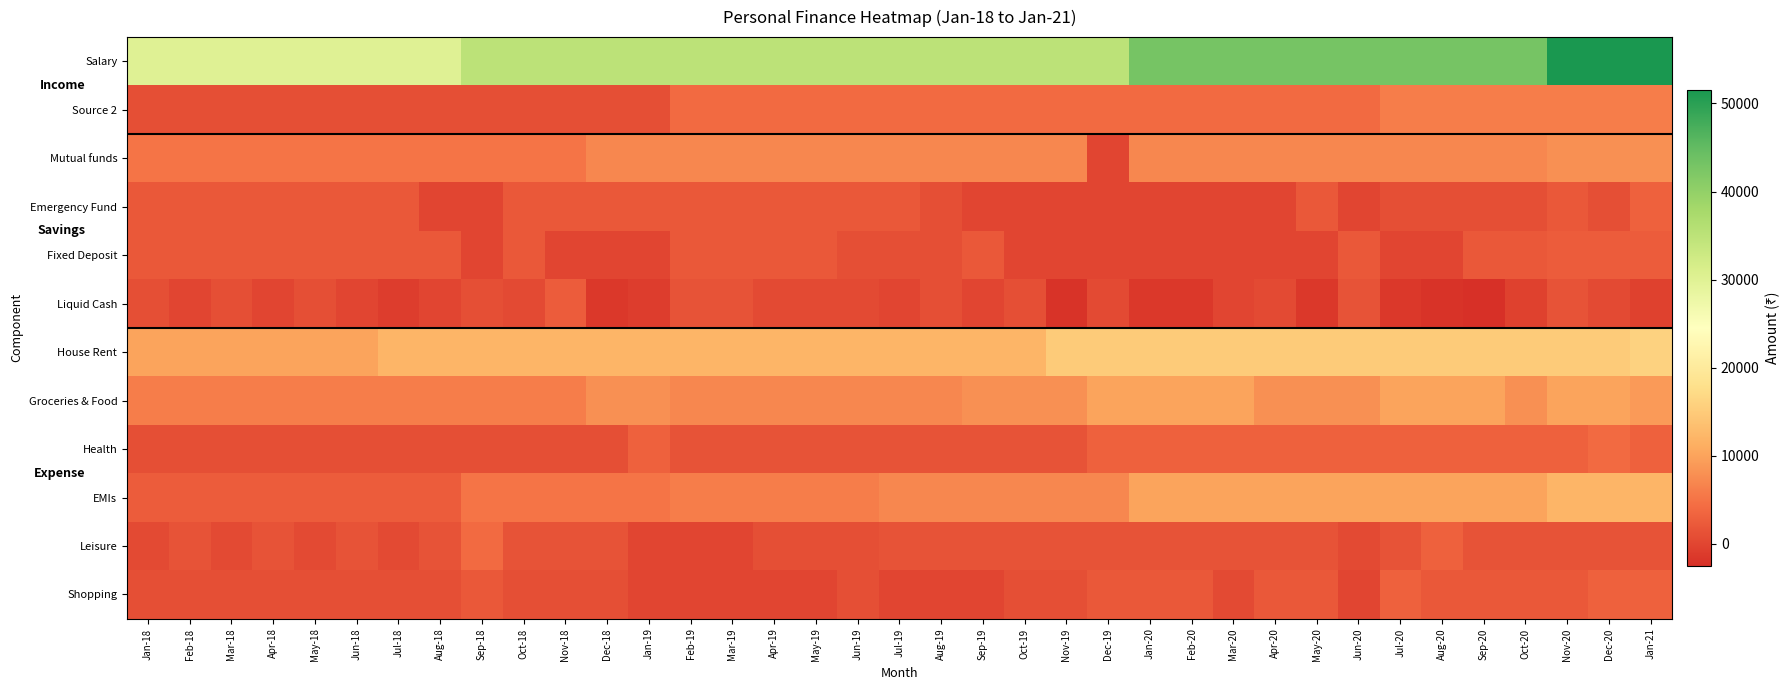

Reading left to right, list all the values displayed in this chart.

Salary: Jan-18=30000	Feb-18=30000	Mar-18=30000	Apr-18=30000	May-18=30000	Jun-18=30000	Jul-18=30000	Aug-18=30000	Sep-18=35000	Oct-18=35000	Nov-18=35000	Dec-18=35000	Jan-19=35000	Feb-19=35000	Mar-19=35000	Apr-19=35000	May-19=35000	Jun-19=35000	Jul-19=35000	Aug-19=35000	Sep-19=35000	Oct-19=35000	Nov-19=35000	Dec-19=35000	Jan-20=43000	Feb-20=43000	Mar-20=43000	Apr-20=43000	May-20=43000	Jun-20=43000	Jul-20=43000	Aug-20=43000	Sep-20=43000	Oct-20=43000	Nov-20=51500	Dec-20=51500	Jan-21=51500
Source 2: Jan-18=1000	Feb-18=1000	Mar-18=1000	Apr-18=1000	May-18=1000	Jun-18=1000	Jul-18=1000	Aug-18=1000	Sep-18=1000	Oct-18=1000	Nov-18=1000	Dec-18=1000	Jan-19=1000	Feb-19=4000	Mar-19=4000	Apr-19=4000	May-19=4000	Jun-19=4000	Jul-19=4000	Aug-19=4000	Sep-19=4000	Oct-19=4000	Nov-19=4000	Dec-19=4000	Jan-20=4000	Feb-20=4000	Mar-20=4000	Apr-20=4000	May-20=4000	Jun-20=4000	Jul-20=6000	Aug-20=6000	Sep-20=6000	Oct-20=6000	Nov-20=6000	Dec-20=6000	Jan-21=6000
Mutual funds: Jan-18=5000	Feb-18=5000	Mar-18=5000	Apr-18=5000	May-18=5000	Jun-18=5000	Jul-18=5000	Aug-18=5000	Sep-18=5000	Oct-18=5000	Nov-18=5000	Dec-18=7000	Jan-19=7000	Feb-19=7000	Mar-19=7000	Apr-19=7000	May-19=7000	Jun-19=7000	Jul-19=7000	Aug-19=7000	Sep-19=7000	Oct-19=7000	Nov-19=7000	Dec-19=0	Jan-20=7000	Feb-20=7000	Mar-20=7000	Apr-20=7000	May-20=7000	Jun-20=7000	Jul-20=7000	Aug-20=7000	Sep-20=7000	Oct-20=7000	Nov-20=8000	Dec-20=8000	Jan-21=8000
Emergency Fund: Jan-18=2000	Feb-18=2000	Mar-18=2000	Apr-18=2000	May-18=2000	Jun-18=2000	Jul-18=2000	Aug-18=0	Sep-18=0	Oct-18=2000	Nov-18=2000	Dec-18=2000	Jan-19=2000	Feb-19=2000	Mar-19=2000	Apr-19=2000	May-19=2000	Jun-19=2000	Jul-19=2000	Aug-19=1000	Sep-19=0	Oct-19=0	Nov-19=0	Dec-19=0	Jan-20=0	Feb-20=0	Mar-20=0	Apr-20=0	May-20=2000	Jun-20=0	Jul-20=1000	Aug-20=1000	Sep-20=1000	Oct-20=1000	Nov-20=2000	Dec-20=1000	Jan-21=3000
Fixed Deposit: Jan-18=2000	Feb-18=2000	Mar-18=2000	Apr-18=2000	May-18=2000	Jun-18=2000	Jul-18=2000	Aug-18=2000	Sep-18=0	Oct-18=2000	Nov-18=0	Dec-18=0	Jan-19=0	Feb-19=2000	Mar-19=2000	Apr-19=2000	May-19=2000	Jun-19=1000	Jul-19=1000	Aug-19=1000	Sep-19=2000	Oct-19=0	Nov-19=0	Dec-19=0	Jan-20=0	Feb-20=0	Mar-20=0	Apr-20=0	May-20=0	Jun-20=2000	Jul-20=0	Aug-20=0	Sep-20=2000	Oct-20=2000	Nov-20=2500	Dec-20=2500	Jan-21=2500
Liquid Cash: Jan-18=1000	Feb-18=0	Mar-18=1000	Apr-18=0	May-18=1000	Jun-18=0	Jul-18=-1000	Aug-18=0	Sep-18=1000	Oct-18=500	Nov-18=2500	Dec-18=-1500	Jan-19=-1000	Feb-19=1500	Mar-19=1500	Apr-19=500	May-19=500	Jun-19=500	Jul-19=0	Aug-19=1000	Sep-19=0	Oct-19=1000	Nov-19=-2000	Dec-19=500	Jan-20=-1500	Feb-20=-1500	Mar-20=0	Apr-20=500	May-20=-1500	Jun-20=1500	Jul-20=-1500	Aug-20=-2000	Sep-20=-2500	Oct-20=-500	Nov-20=1500	Dec-20=500	Jan-21=-500
House Rent: Jan-18=10000	Feb-18=10000	Mar-18=10000	Apr-18=10000	May-18=10000	Jun-18=10000	Jul-18=12000	Aug-18=12000	Sep-18=12000	Oct-18=12000	Nov-18=12000	Dec-18=12000	Jan-19=12000	Feb-19=12000	Mar-19=12000	Apr-19=12000	May-19=12000	Jun-19=12000	Jul-19=12000	Aug-19=12000	Sep-19=12000	Oct-19=12000	Nov-19=15000	Dec-19=15000	Jan-20=15000	Feb-20=15000	Mar-20=15000	Apr-20=15000	May-20=15000	Jun-20=15000	Jul-20=15000	Aug-20=15000	Sep-20=15000	Oct-20=15000	Nov-20=15000	Dec-20=15000	Jan-21=16000
Groceries & Food: Jan-18=6000	Feb-18=6000	Mar-18=6000	Apr-18=6000	May-18=6000	Jun-18=6000	Jul-18=6000	Aug-18=6000	Sep-18=6000	Oct-18=6000	Nov-18=6000	Dec-18=8000	Jan-19=8000	Feb-19=7000	Mar-19=7000	Apr-19=7000	May-19=7000	Jun-19=7000	Jul-19=7000	Aug-19=7000	Sep-19=8000	Oct-19=8000	Nov-19=8000	Dec-19=10000	Jan-20=10000	Feb-20=10000	Mar-20=10000	Apr-20=8000	May-20=8000	Jun-20=8000	Jul-20=10000	Aug-20=10000	Sep-20=10000	Oct-20=8000	Nov-20=10000	Dec-20=10000	Jan-21=9000
Health: Jan-18=1000	Feb-18=1000	Mar-18=1000	Apr-18=1000	May-18=1000	Jun-18=1000	Jul-18=1000	Aug-18=1000	Sep-18=1000	Oct-18=1000	Nov-18=1000	Dec-18=1000	Jan-19=3000	Feb-19=1500	Mar-19=1500	Apr-19=1500	May-19=1500	Jun-19=1500	Jul-19=1500	Aug-19=1500	Sep-19=1500	Oct-19=1500	Nov-19=1500	Dec-19=3000	Jan-20=3000	Feb-20=3000	Mar-20=3000	Apr-20=3000	May-20=3000	Jun-20=3000	Jul-20=3000	Aug-20=3000	Sep-20=3000	Oct-20=3000	Nov-20=3000	Dec-20=4000	Jan-21=3000
EMIs: Jan-18=2500	Feb-18=2500	Mar-18=2500	Apr-18=2500	May-18=2500	Jun-18=2500	Jul-18=2500	Aug-18=2500	Sep-18=5000	Oct-18=5000	Nov-18=5000	Dec-18=5000	Jan-19=5000	Feb-19=6000	Mar-19=6000	Apr-19=6000	May-19=6000	Jun-19=6000	Jul-19=7000	Aug-19=7000	Sep-19=7000	Oct-19=7000	Nov-19=7000	Dec-19=7000	Jan-20=10000	Feb-20=10000	Mar-20=10000	Apr-20=10000	May-20=10000	Jun-20=10000	Jul-20=10000	Aug-20=10000	Sep-20=10000	Oct-20=10000	Nov-20=12000	Dec-20=12000	Jan-21=12000
Leisure: Jan-18=500	Feb-18=1500	Mar-18=500	Apr-18=1500	May-18=500	Jun-18=1500	Jul-18=500	Aug-18=1500	Sep-18=4000	Oct-18=1500	Nov-18=1500	Dec-18=1500	Jan-19=0	Feb-19=0	Mar-19=0	Apr-19=1000	May-19=1000	Jun-19=1000	Jul-19=1500	Aug-19=1500	Sep-19=1500	Oct-19=1500	Nov-19=1500	Dec-19=1500	Jan-20=1500	Feb-20=1500	Mar-20=1500	Apr-20=1500	May-20=1500	Jun-20=500	Jul-20=1500	Aug-20=3000	Sep-20=1500	Oct-20=1500	Nov-20=1500	Dec-20=1500	Jan-21=1500
Shopping: Jan-18=1000	Feb-18=1000	Mar-18=1000	Apr-18=1000	May-18=1000	Jun-18=1000	Jul-18=1000	Aug-18=1000	Sep-18=2000	Oct-18=1000	Nov-18=1000	Dec-18=1000	Jan-19=0	Feb-19=0	Mar-19=0	Apr-19=0	May-19=0	Jun-19=1000	Jul-19=0	Aug-19=0	Sep-19=0	Oct-19=1000	Nov-19=1000	Dec-19=2000	Jan-20=2000	Feb-20=2000	Mar-20=500	Apr-20=2000	May-20=2000	Jun-20=0	Jul-20=3000	Aug-20=2000	Sep-20=2000	Oct-20=2000	Nov-20=2000	Dec-20=3000	Jan-21=3000